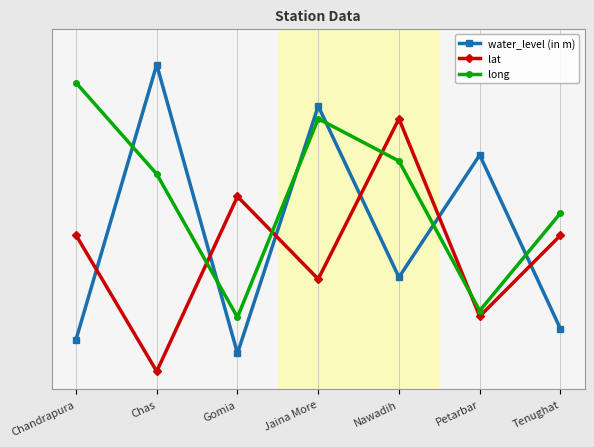

List the series in order of their peak value, highest first.

water_level (in m), long, lat